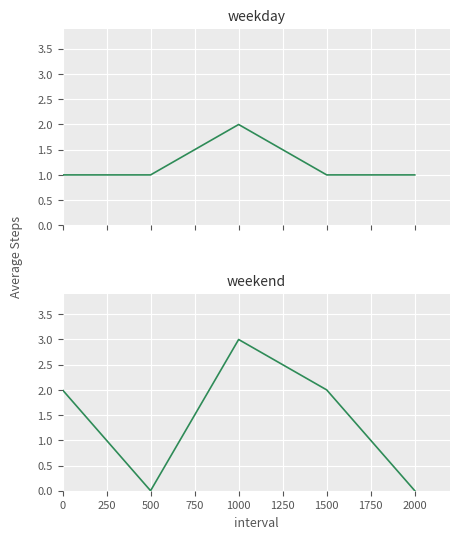

Is this an area chart (filled region under the line)?

No